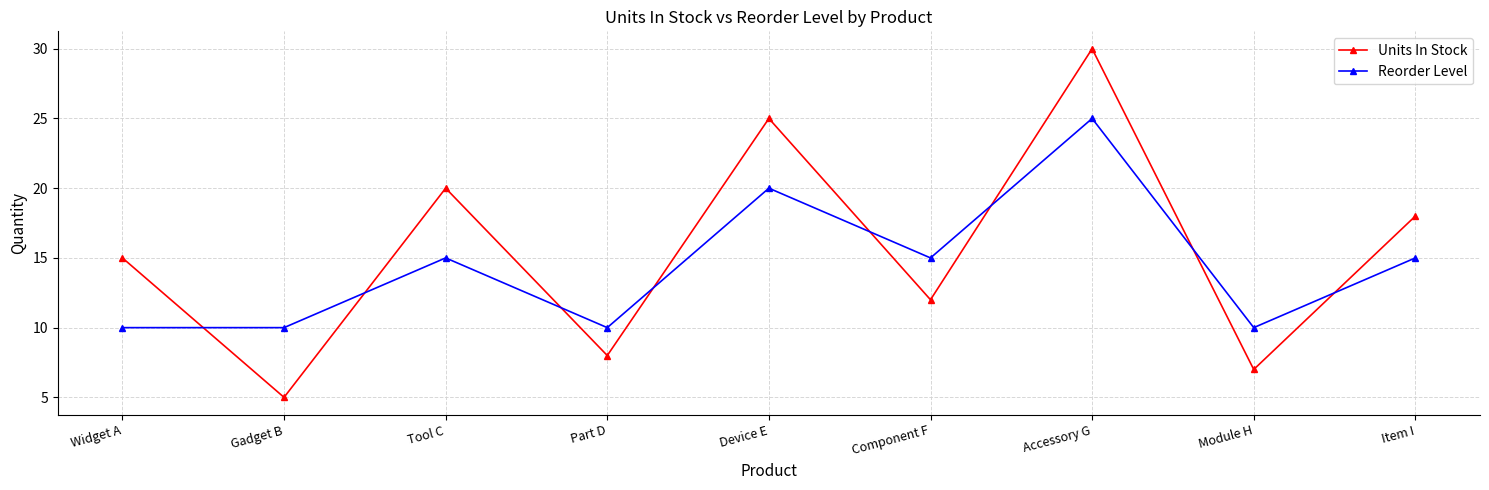

Which series ends up on top after the final intersection of Units In Stock and Reorder Level?

Units In Stock